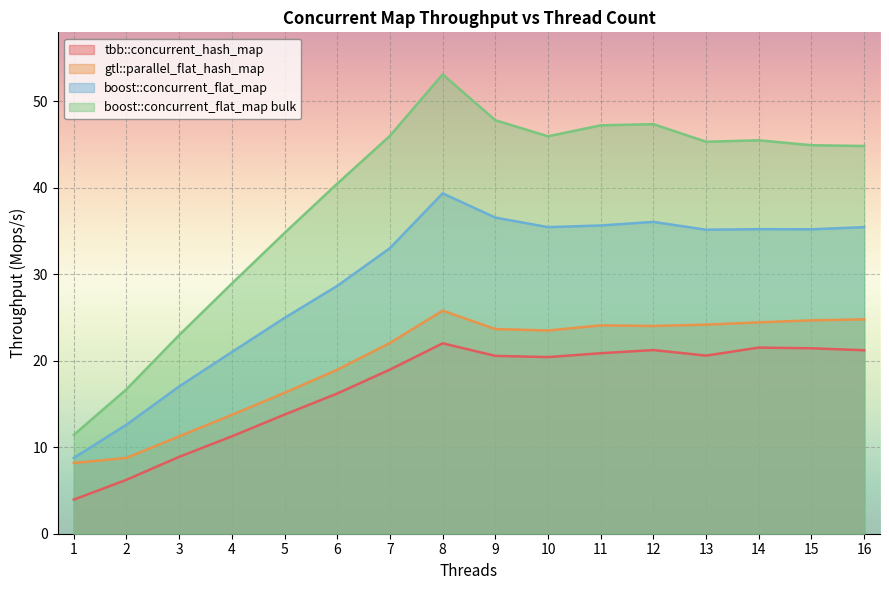

True or false: gtl::parallel_flat_hash_map and boost::concurrent_flat_map cross at least once.

False